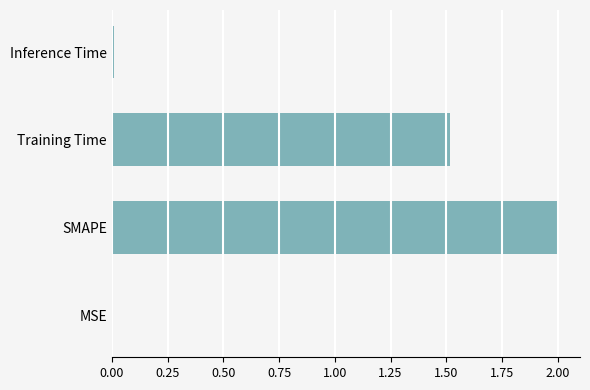

Is it true that the value at Training Time is 1.5?

True